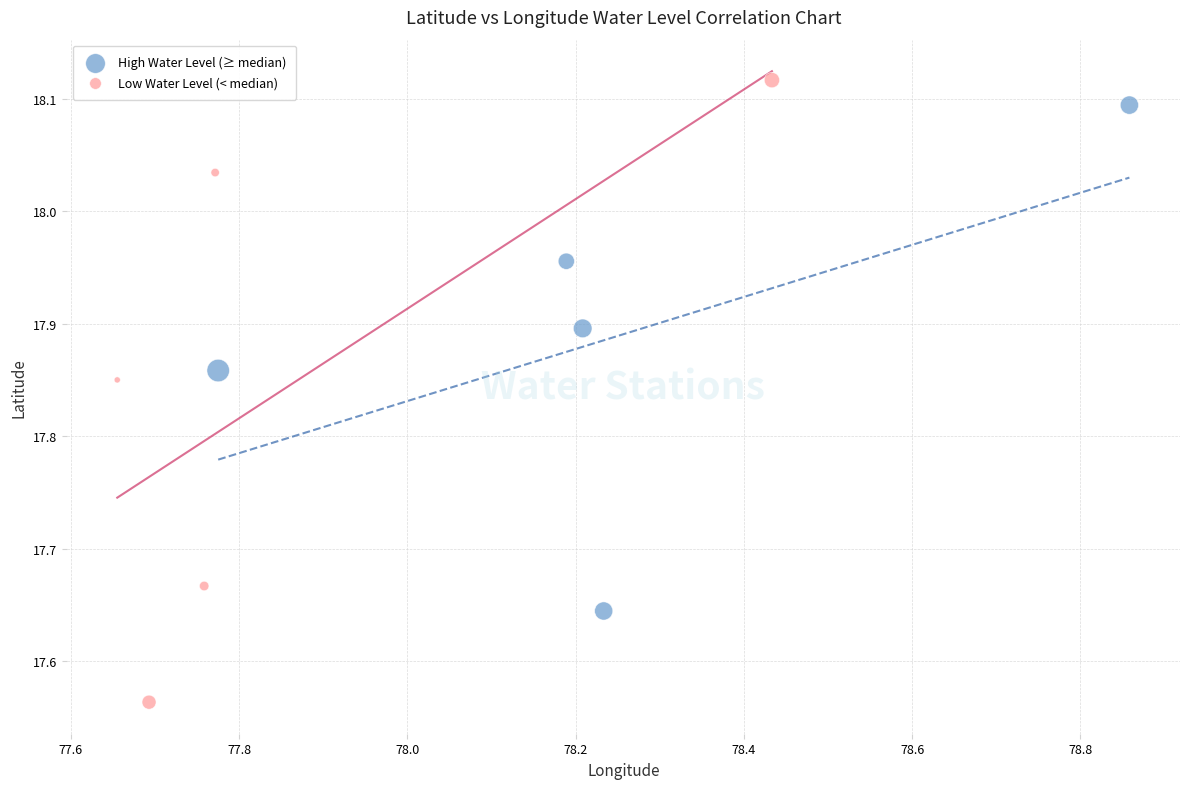

Which series reaches the minimum Y coordinate?

Low Water Level (< median)